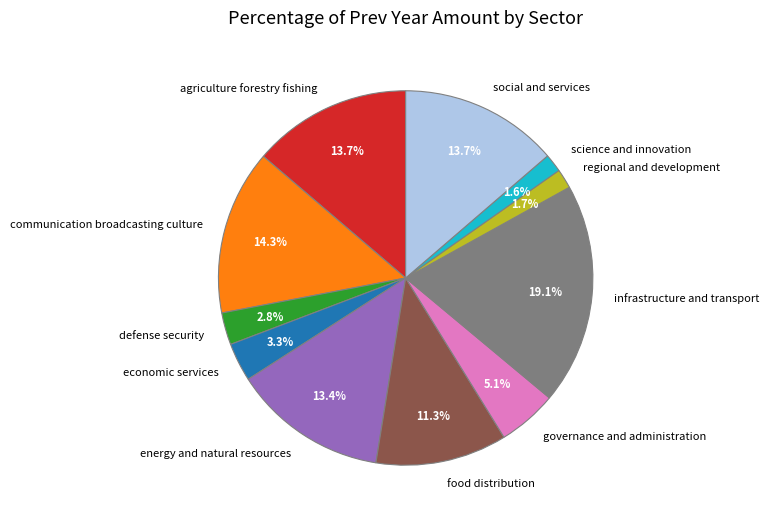

Which has a higher value, food distribution or regional and development?

food distribution